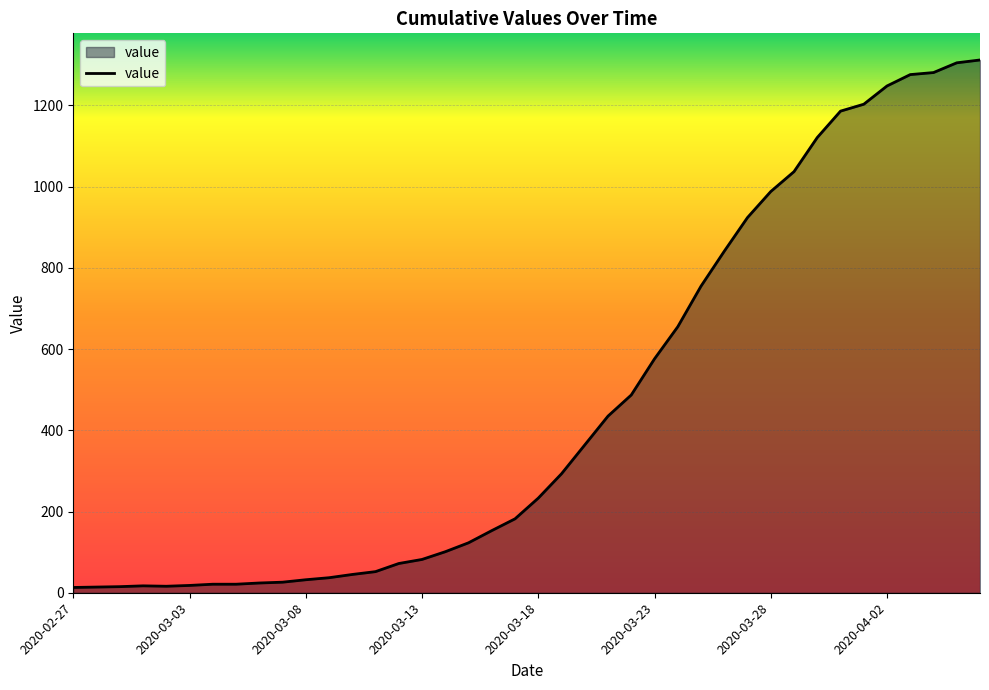

What is the greatest value displayed?

1312